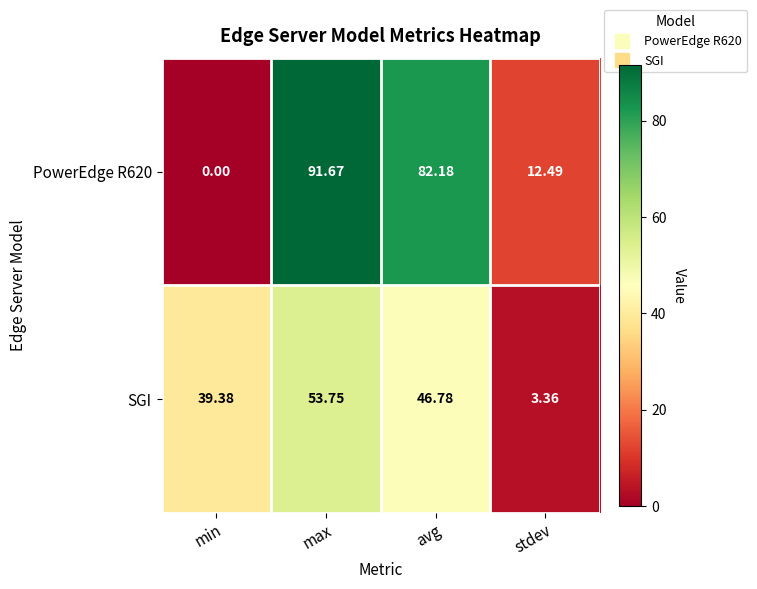

At which label does SGI first exceed 46?

max